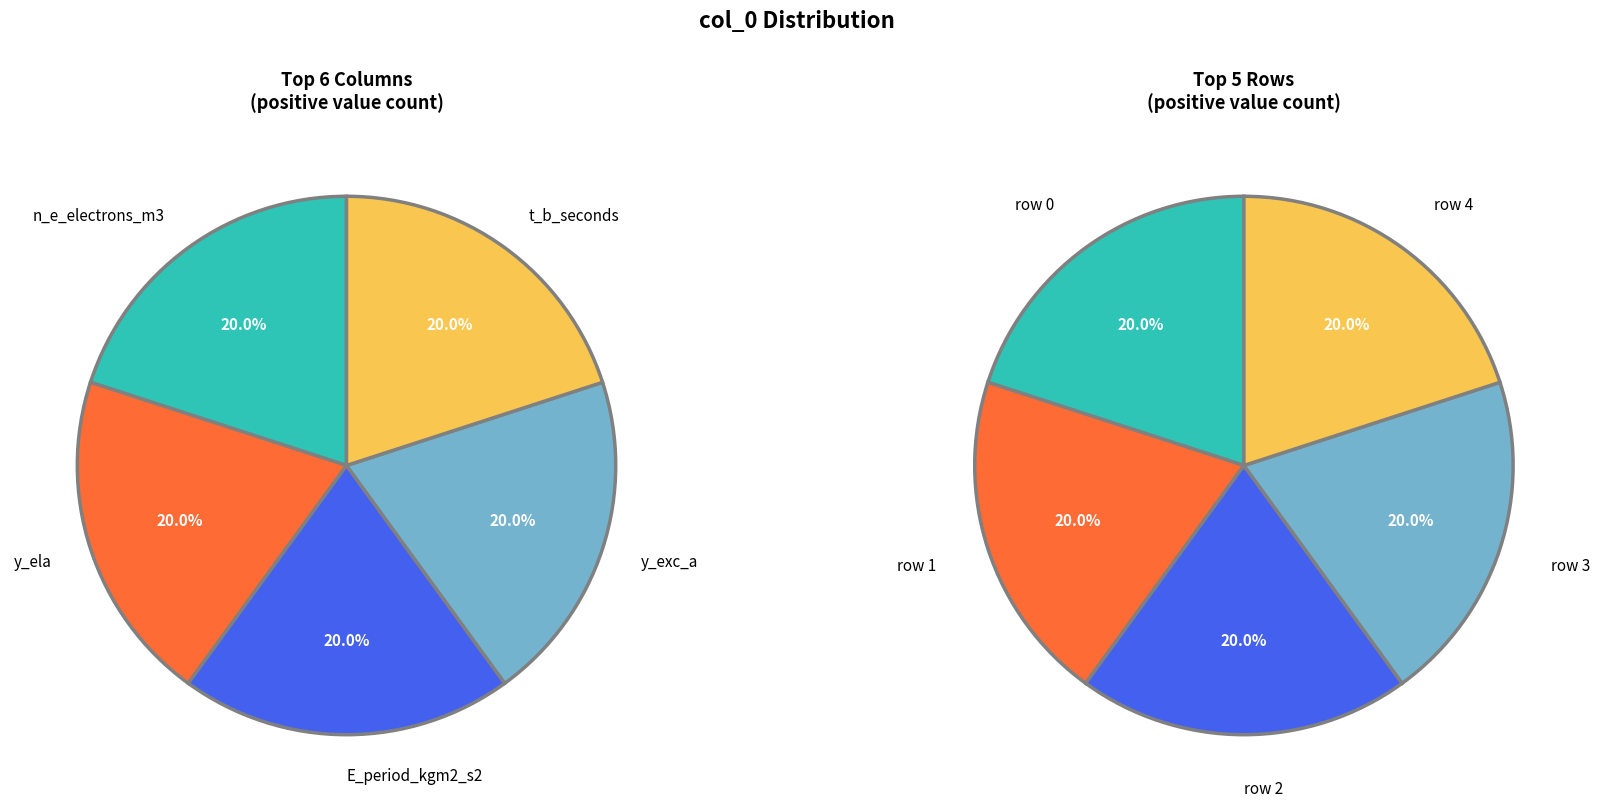

Count the number of slices in the pie.

5